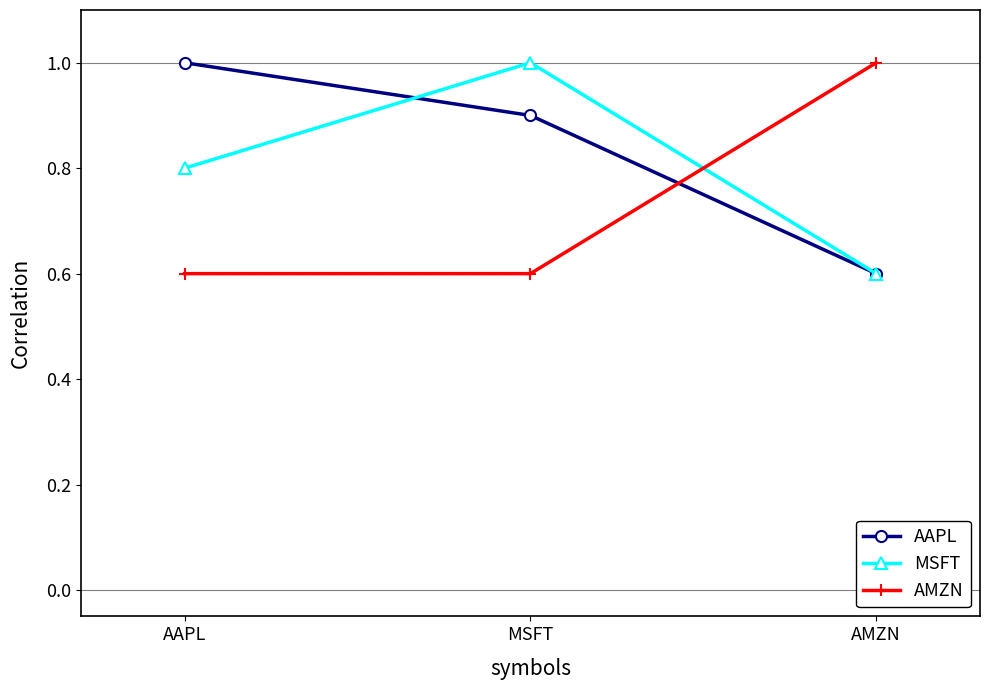

At which category is the sum across all series the highest?

MSFT